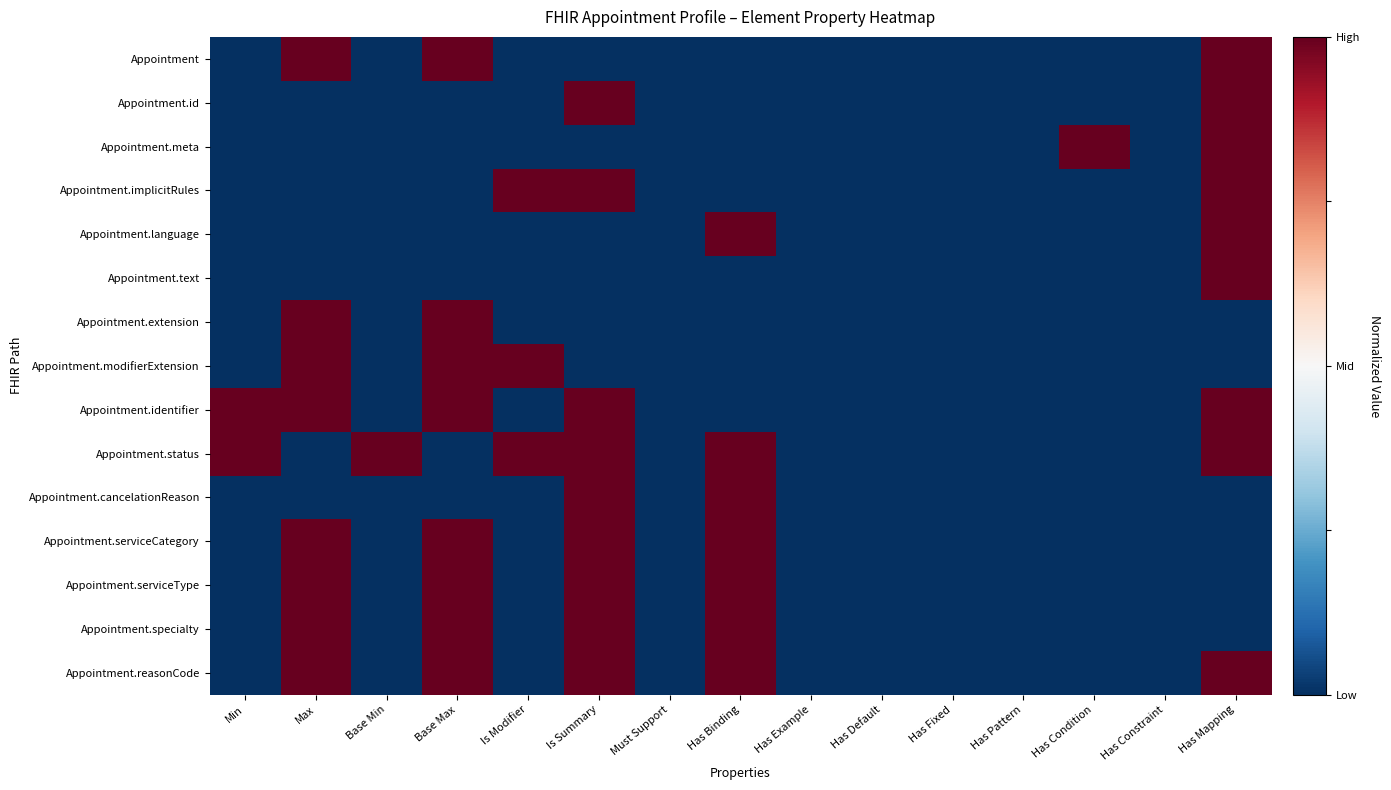

Reading left to right, list all the values displayed in this chart.

Appointment: Min=0	Max=1	Base Min=0	Base Max=1	Is Modifier=0	Is Summary=0	Must Support=0	Has Binding=0	Has Example=0	Has Default=0	Has Fixed=0	Has Pattern=0	Has Condition=0	Has Constraint=0	Has Mapping=1
Appointment.id: Min=0	Max=0	Base Min=0	Base Max=0	Is Modifier=0	Is Summary=1	Must Support=0	Has Binding=0	Has Example=0	Has Default=0	Has Fixed=0	Has Pattern=0	Has Condition=0	Has Constraint=0	Has Mapping=1
Appointment.meta: Min=0	Max=0	Base Min=0	Base Max=0	Is Modifier=0	Is Summary=0	Must Support=0	Has Binding=0	Has Example=0	Has Default=0	Has Fixed=0	Has Pattern=0	Has Condition=1	Has Constraint=0	Has Mapping=1
Appointment.implicitRules: Min=0	Max=0	Base Min=0	Base Max=0	Is Modifier=1	Is Summary=1	Must Support=0	Has Binding=0	Has Example=0	Has Default=0	Has Fixed=0	Has Pattern=0	Has Condition=0	Has Constraint=0	Has Mapping=1
Appointment.language: Min=0	Max=0	Base Min=0	Base Max=0	Is Modifier=0	Is Summary=0	Must Support=0	Has Binding=1	Has Example=0	Has Default=0	Has Fixed=0	Has Pattern=0	Has Condition=0	Has Constraint=0	Has Mapping=1
Appointment.text: Min=0	Max=0	Base Min=0	Base Max=0	Is Modifier=0	Is Summary=0	Must Support=0	Has Binding=0	Has Example=0	Has Default=0	Has Fixed=0	Has Pattern=0	Has Condition=0	Has Constraint=0	Has Mapping=1
Appointment.extension: Min=0	Max=1	Base Min=0	Base Max=1	Is Modifier=0	Is Summary=0	Must Support=0	Has Binding=0	Has Example=0	Has Default=0	Has Fixed=0	Has Pattern=0	Has Condition=0	Has Constraint=0	Has Mapping=0
Appointment.modifierExtension: Min=0	Max=1	Base Min=0	Base Max=1	Is Modifier=1	Is Summary=0	Must Support=0	Has Binding=0	Has Example=0	Has Default=0	Has Fixed=0	Has Pattern=0	Has Condition=0	Has Constraint=0	Has Mapping=0
Appointment.identifier: Min=1	Max=1	Base Min=0	Base Max=1	Is Modifier=0	Is Summary=1	Must Support=0	Has Binding=0	Has Example=0	Has Default=0	Has Fixed=0	Has Pattern=0	Has Condition=0	Has Constraint=0	Has Mapping=1
Appointment.status: Min=1	Max=0	Base Min=1	Base Max=0	Is Modifier=1	Is Summary=1	Must Support=0	Has Binding=1	Has Example=0	Has Default=0	Has Fixed=0	Has Pattern=0	Has Condition=0	Has Constraint=0	Has Mapping=1
Appointment.cancelationReason: Min=0	Max=0	Base Min=0	Base Max=0	Is Modifier=0	Is Summary=1	Must Support=0	Has Binding=1	Has Example=0	Has Default=0	Has Fixed=0	Has Pattern=0	Has Condition=0	Has Constraint=0	Has Mapping=0
Appointment.serviceCategory: Min=0	Max=1	Base Min=0	Base Max=1	Is Modifier=0	Is Summary=1	Must Support=0	Has Binding=1	Has Example=0	Has Default=0	Has Fixed=0	Has Pattern=0	Has Condition=0	Has Constraint=0	Has Mapping=0
Appointment.serviceType: Min=0	Max=1	Base Min=0	Base Max=1	Is Modifier=0	Is Summary=1	Must Support=0	Has Binding=1	Has Example=0	Has Default=0	Has Fixed=0	Has Pattern=0	Has Condition=0	Has Constraint=0	Has Mapping=0
Appointment.specialty: Min=0	Max=1	Base Min=0	Base Max=1	Is Modifier=0	Is Summary=1	Must Support=0	Has Binding=1	Has Example=0	Has Default=0	Has Fixed=0	Has Pattern=0	Has Condition=0	Has Constraint=0	Has Mapping=0
Appointment.reasonCode: Min=0	Max=1	Base Min=0	Base Max=1	Is Modifier=0	Is Summary=1	Must Support=0	Has Binding=1	Has Example=0	Has Default=0	Has Fixed=0	Has Pattern=0	Has Condition=0	Has Constraint=0	Has Mapping=1